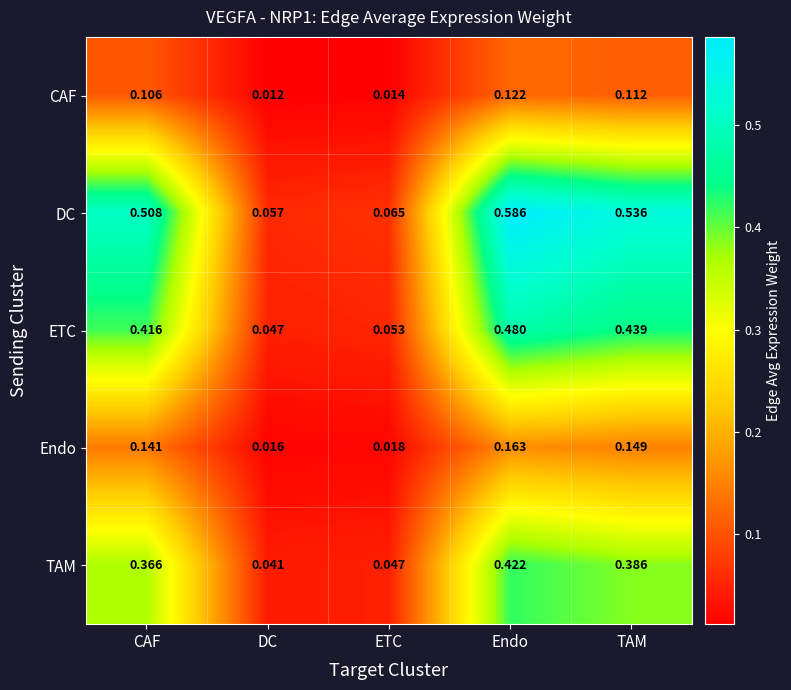

Which category has the highest value in the Endo series?

Endo